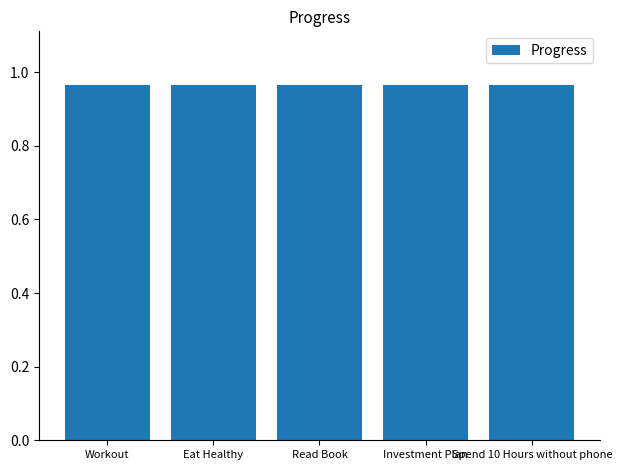

Which series changed the most between 2025-09-07 and 2025-09-09?

Progress